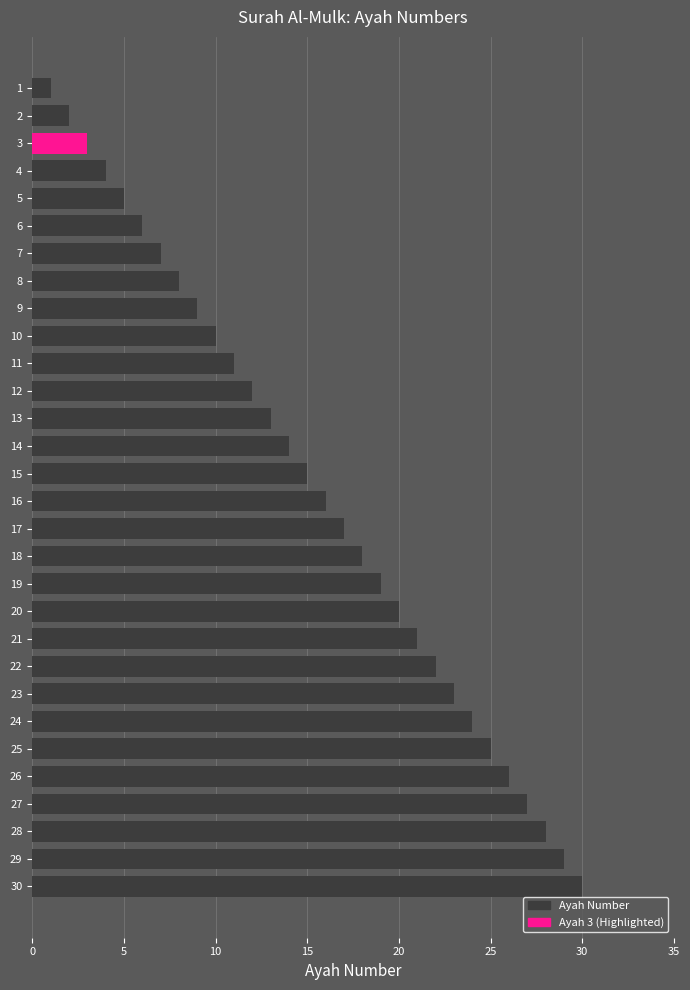

Rank the categories by value from lowest to highest.

1, 2, 3, 4, 5, 6, 7, 8, 9, 10, 11, 12, 13, 14, 15, 16, 17, 18, 19, 20, 21, 22, 23, 24, 25, 26, 27, 28, 29, 30